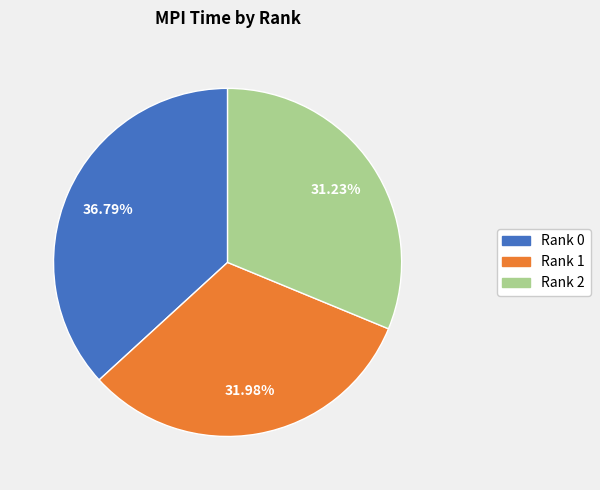

Which slice is the smallest?

Rank 2